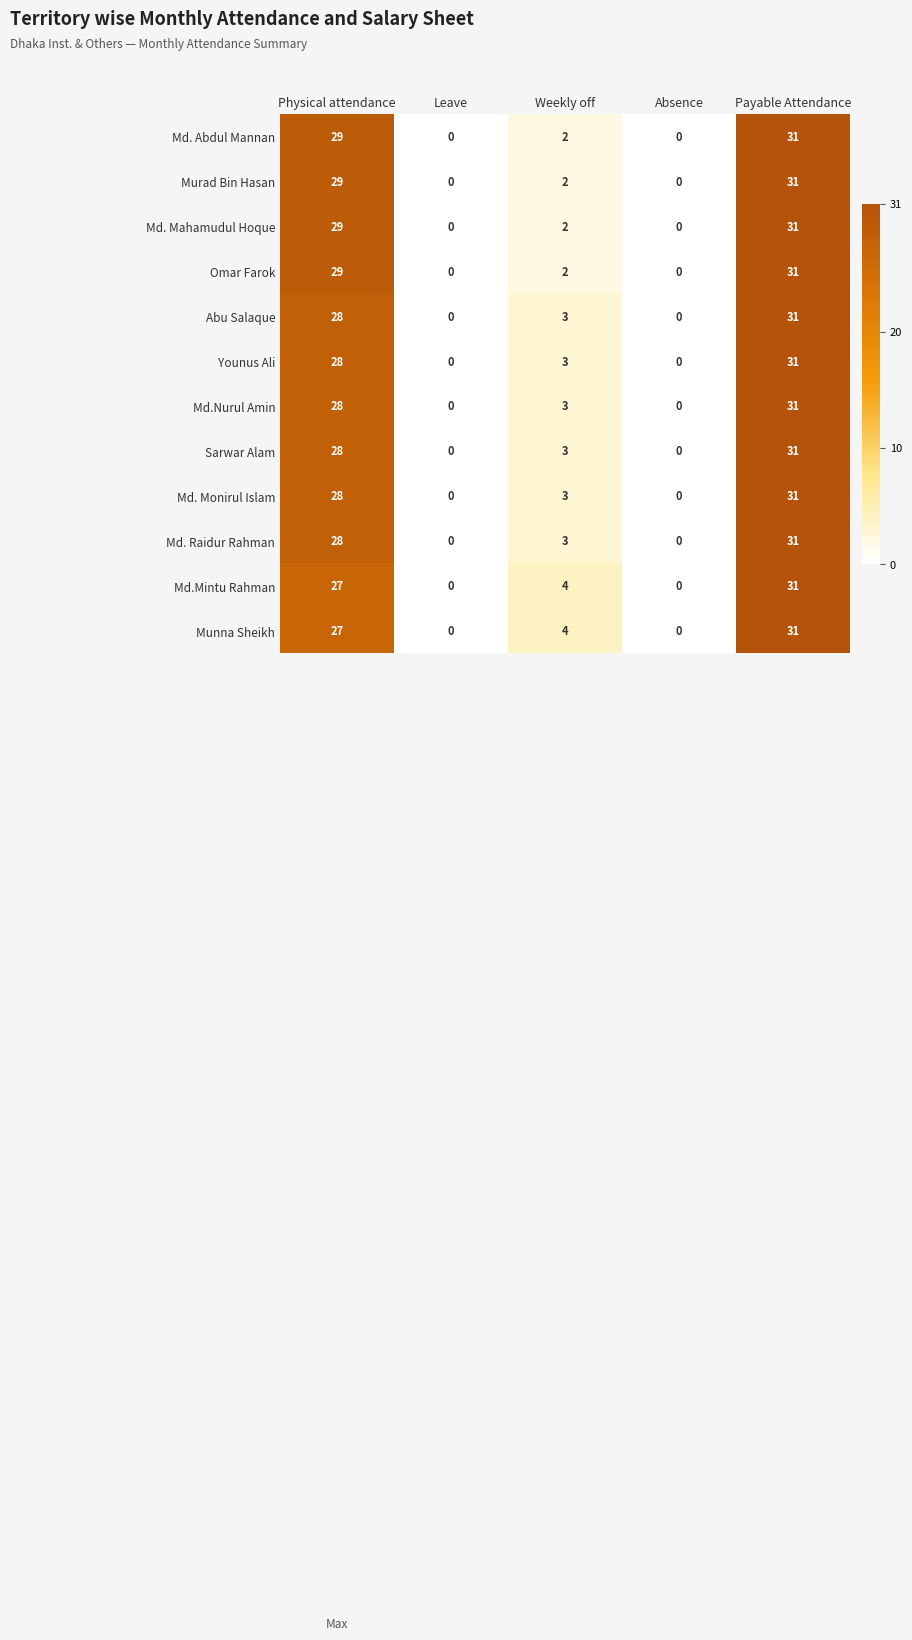

At which category is the sum across all series the highest?

Payable Attendance